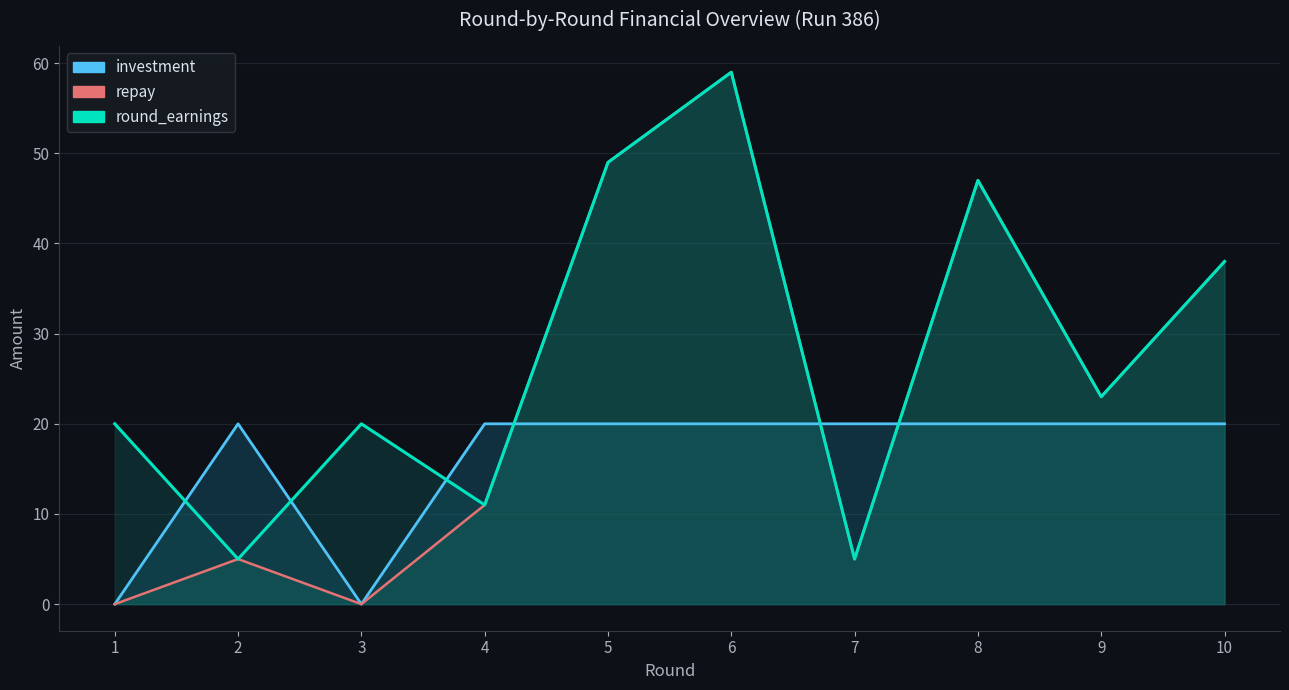

Which series has the largest total across all categories?

round_earnings